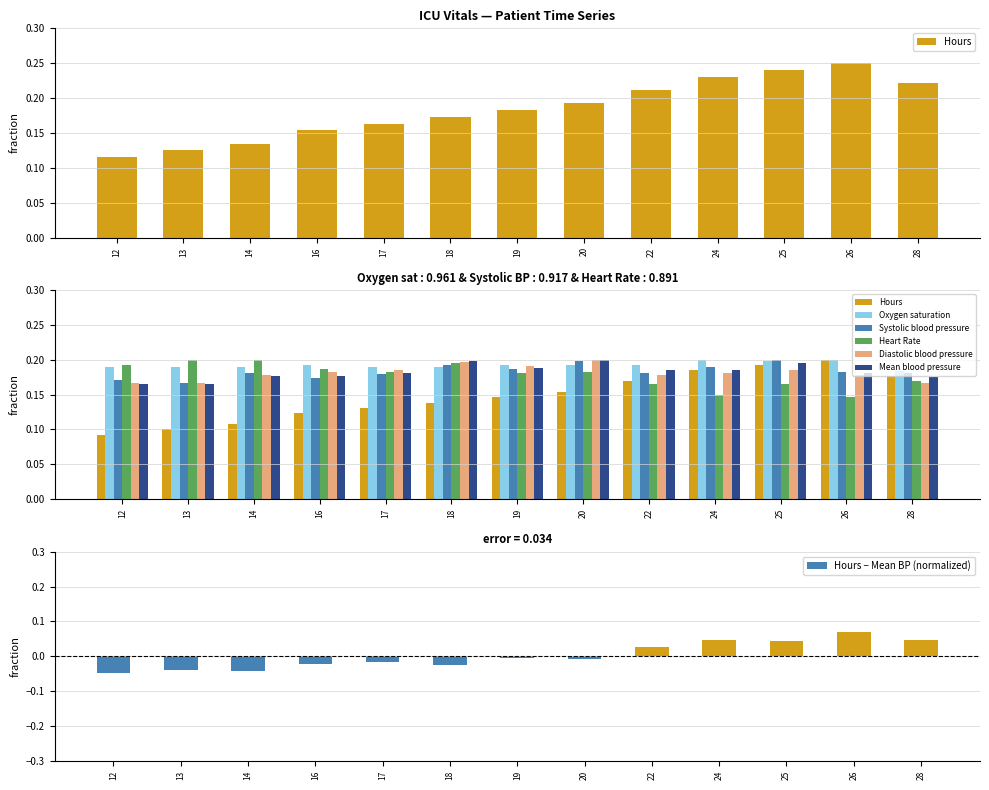

Are the bars horizontal?

No